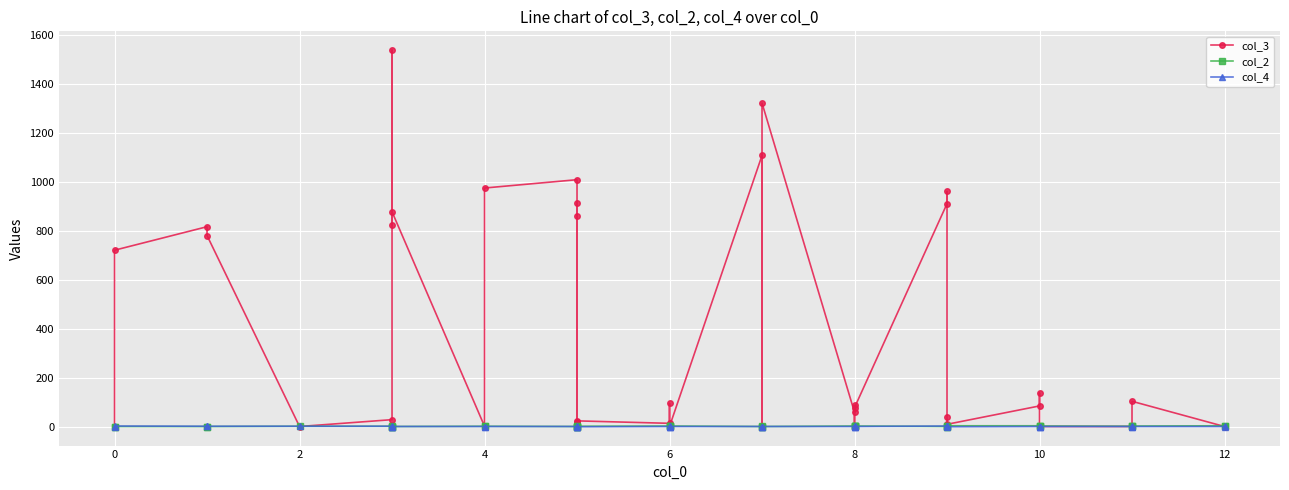

How many data points in col_3 are less than 78?

20